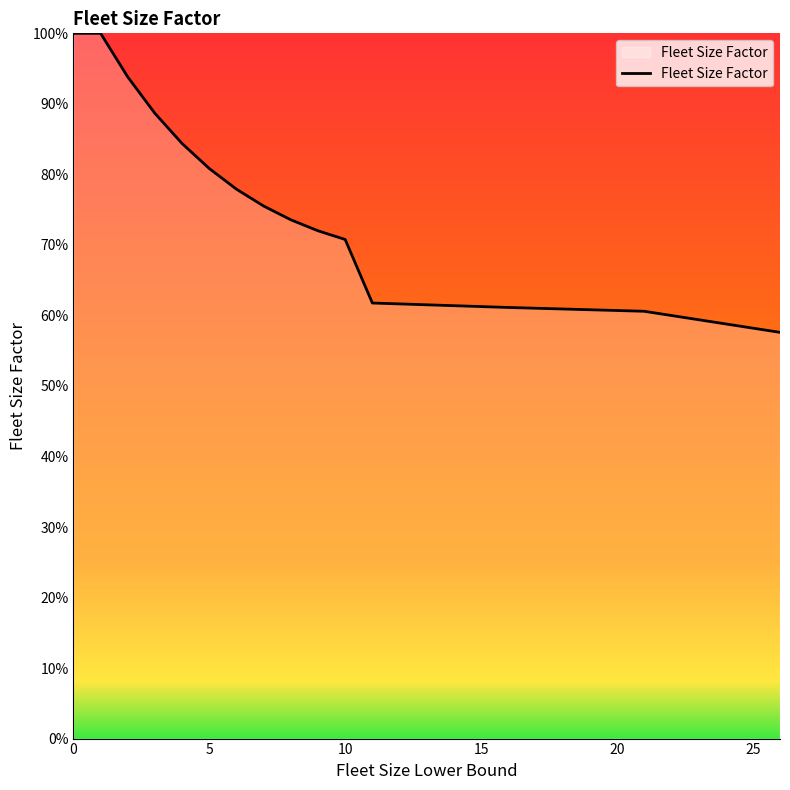

Does the chart have visible grid lines?

No